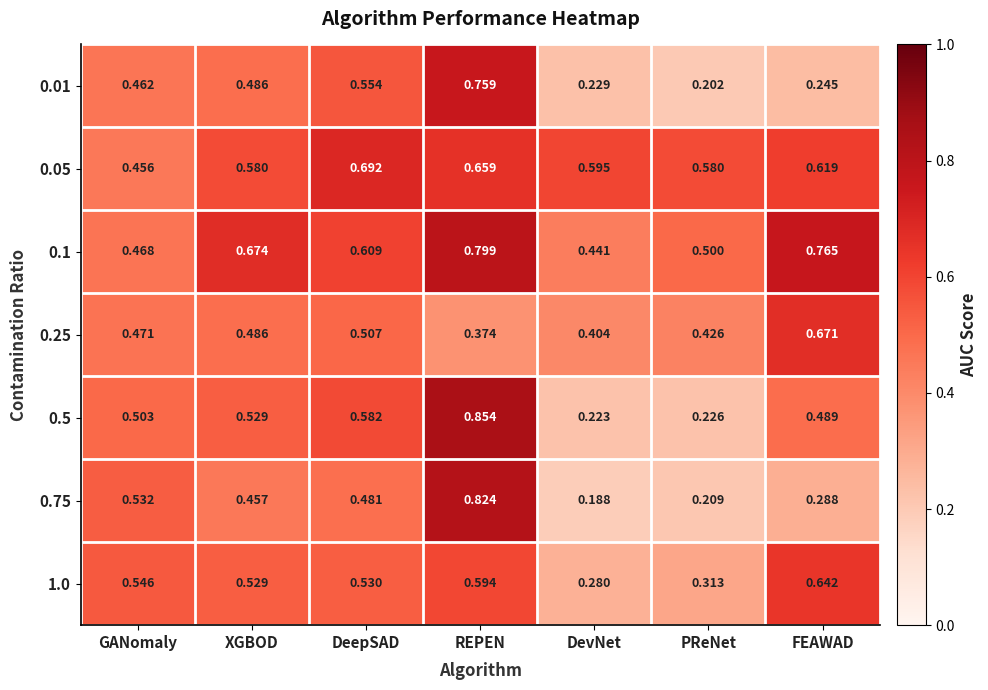

Is the value of 0.05 at DevNet greater than the value of 1.0 at REPEN?

Yes